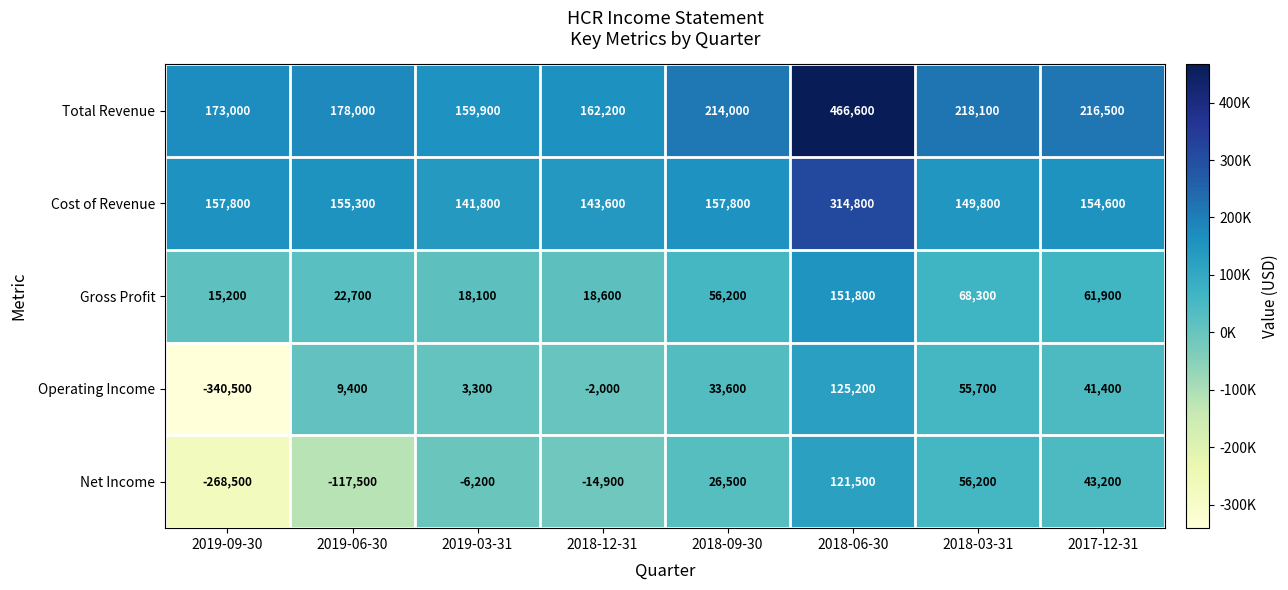

What is the maximum value for Gross Profit?

151800